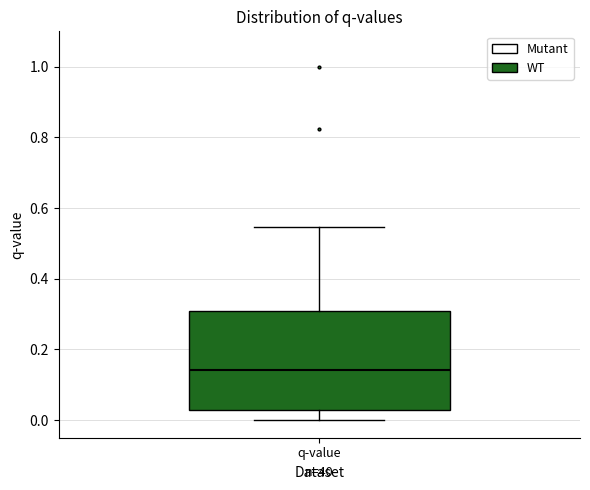

Transcribe this box plot: give where the median line is, the range the box spans, and where the two whiskers end, as read against the y-axis. The values are not printed on the chart, so give them approximately, as read against the axis.

median 0.14, box 0.02 to 0.30, whiskers 0.00 to 0.54